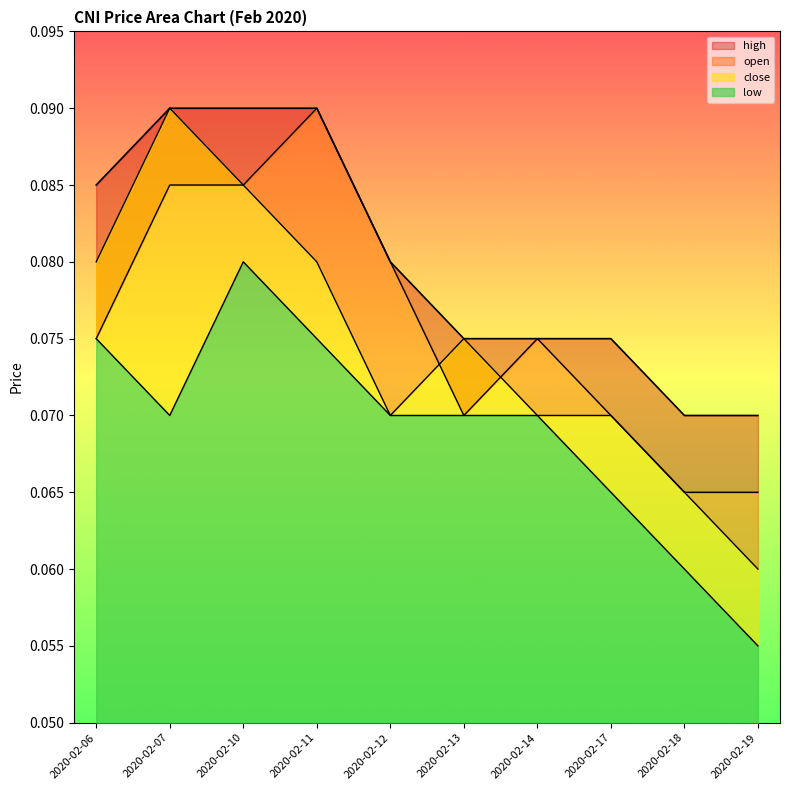

At how many categories does at least one series exceed 0?

10